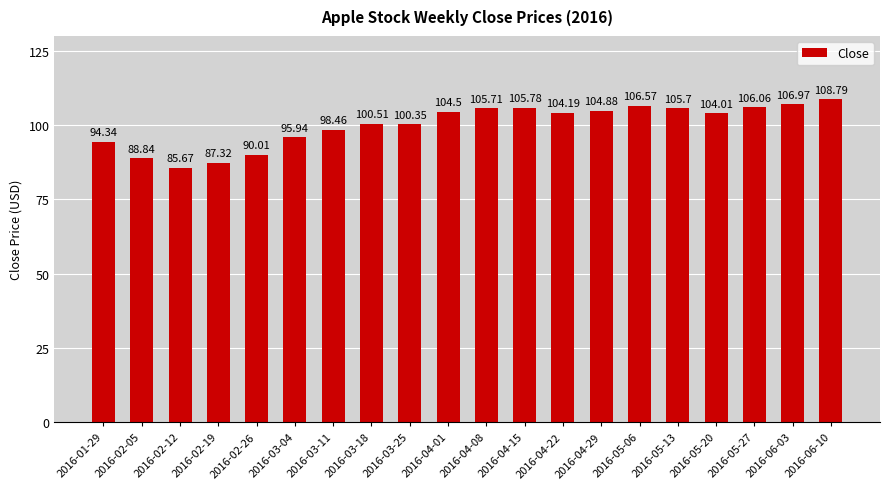

List the labels in order of value, largest first.

2016-06-10, 2016-06-03, 2016-05-06, 2016-05-27, 2016-04-15, 2016-04-08, 2016-05-13, 2016-04-29, 2016-04-01, 2016-04-22, 2016-05-20, 2016-03-18, 2016-03-25, 2016-03-11, 2016-03-04, 2016-01-29, 2016-02-26, 2016-02-05, 2016-02-19, 2016-02-12